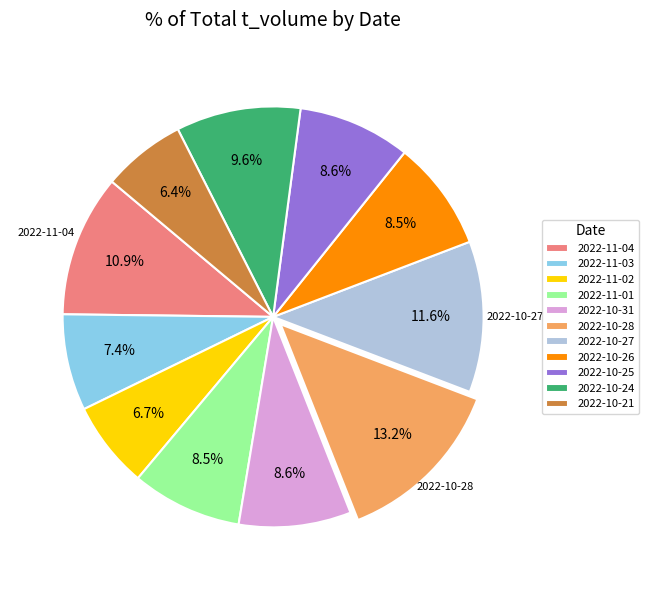

Does any single category account for the majority?

No